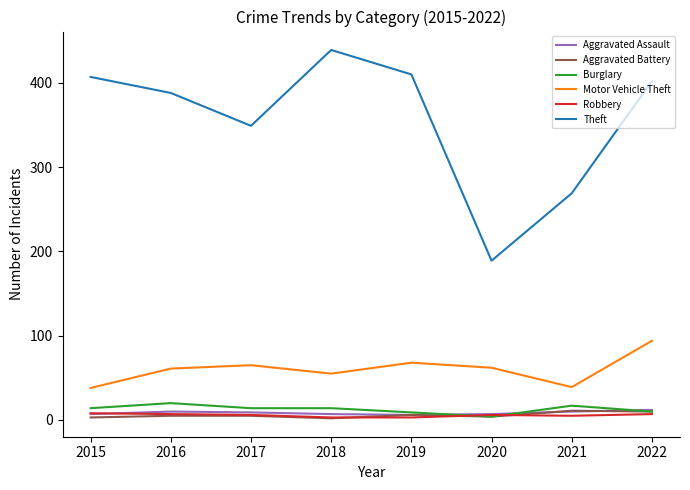

The Motor Vehicle Theft series shows 36 at 2017. True or false?

False